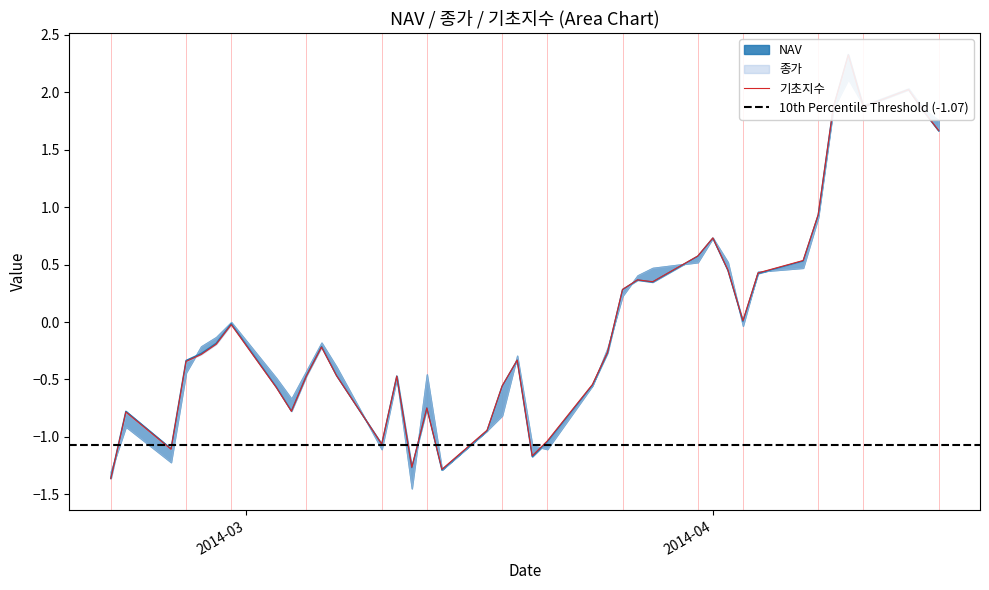

Where does the 종가 series first go above 0?

2014-03-26